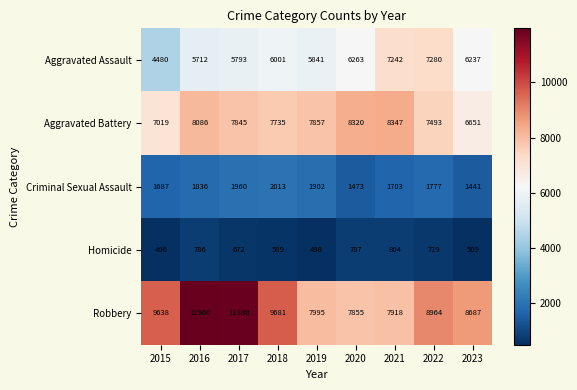

What is the average value of the Robbery series?

9398